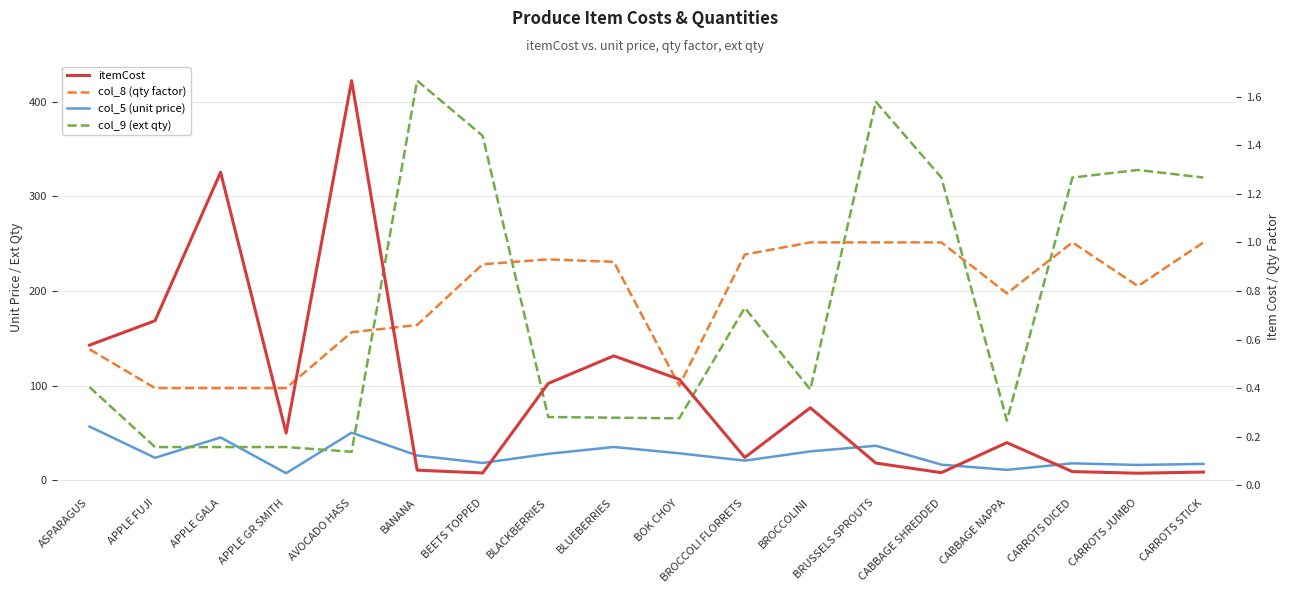

What is the maximum value shown in the chart?

422.4